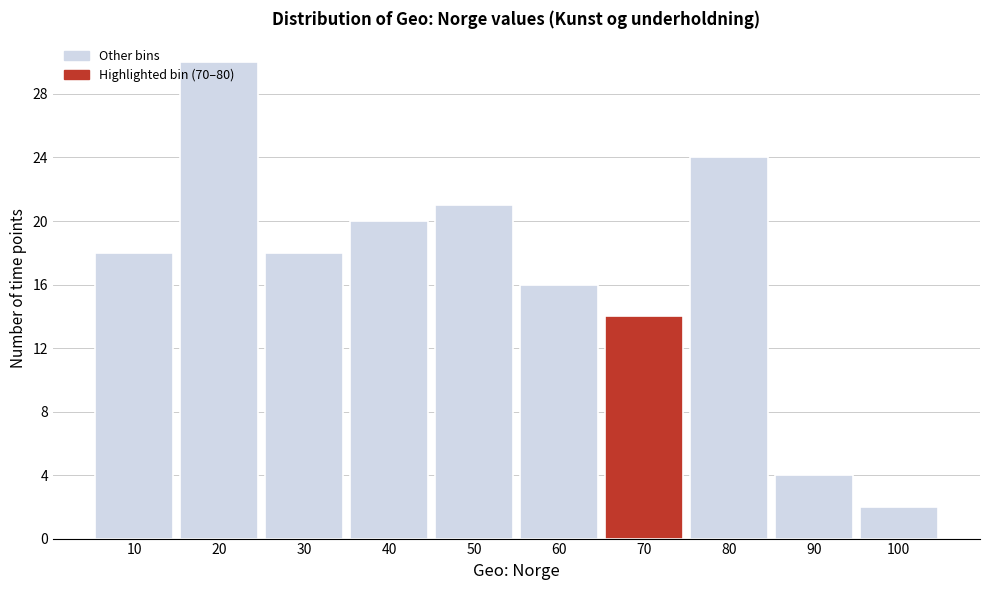

True or false: the data shows 41 at 20.

False